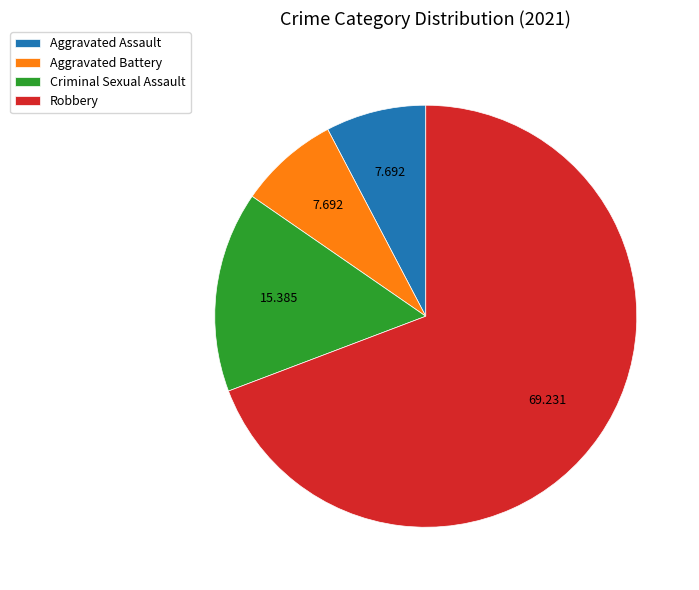

Which category has the biggest portion of the pie?

Robbery